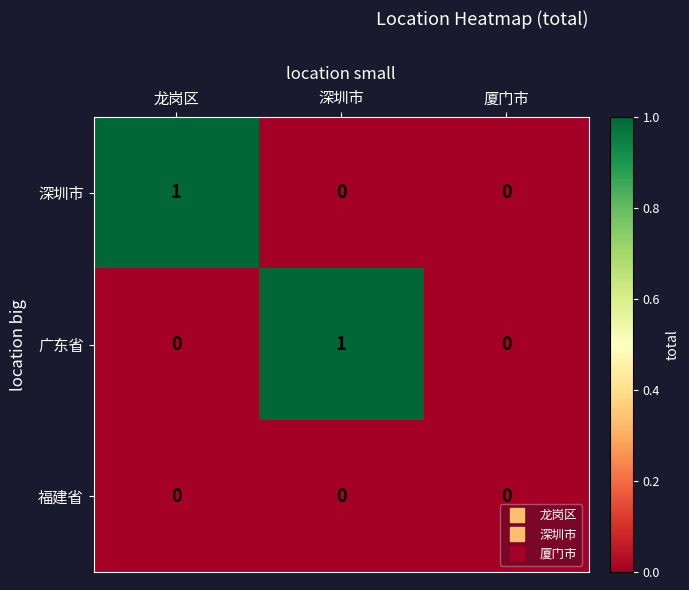

True or false: 深圳市 has a value of 1 at 龙岗区.

True